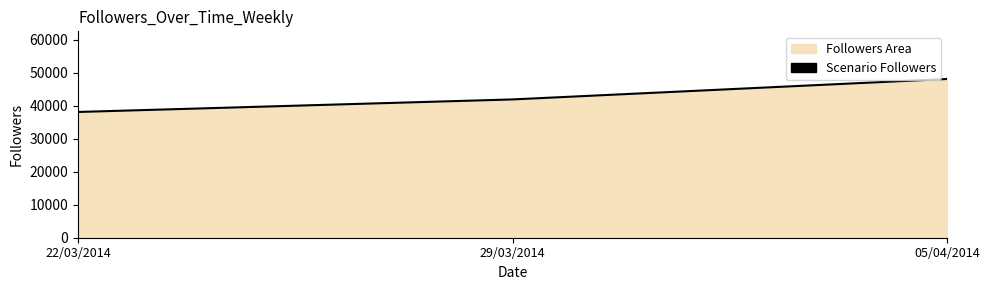

Rank the categories by value from highest to lowest.

05/04/2014, 29/03/2014, 22/03/2014